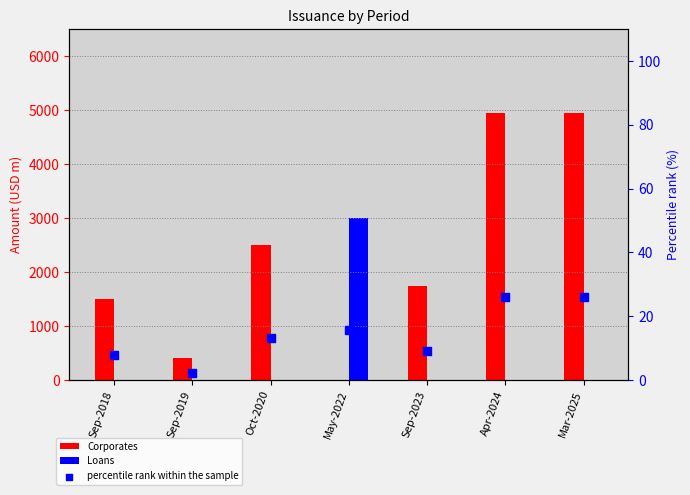

What are all the series names shown in the legend?

Corporates, Loans, percentile rank within the sample